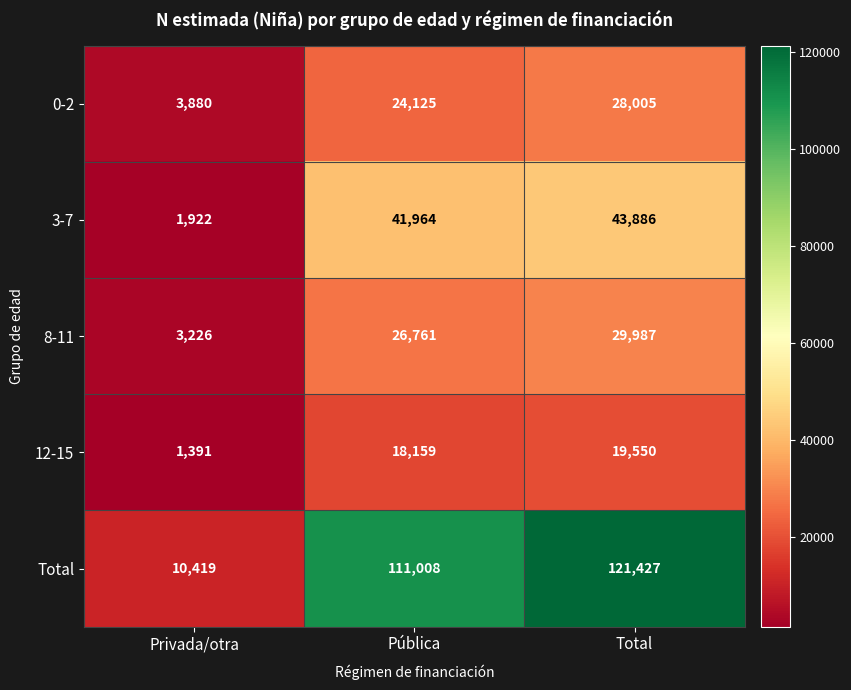

Reading left to right, list all the values displayed in this chart.

0-2: Privada/otra=3880	Pública=24125	Total=28005
3-7: Privada/otra=1922	Pública=41964	Total=43886
8-11: Privada/otra=3226	Pública=26761	Total=29987
12-15: Privada/otra=1391	Pública=18159	Total=19550
Total: Privada/otra=10419	Pública=111008	Total=121427